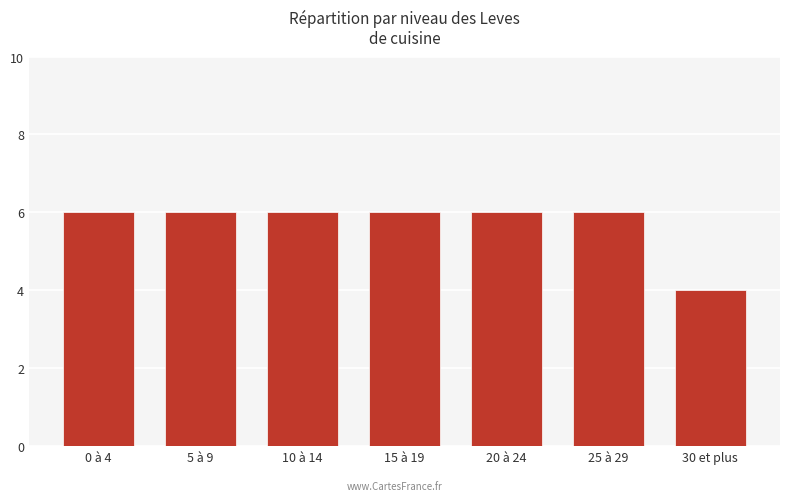

What position from the left is 0 à 4?

1